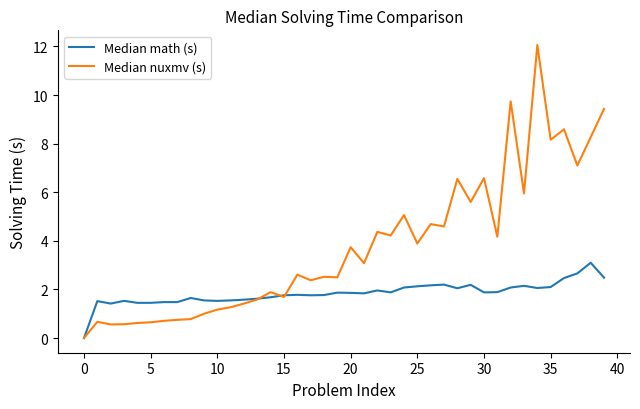

What is the difference between the maximum and second lowest values in the Median math (s) series?

1.7